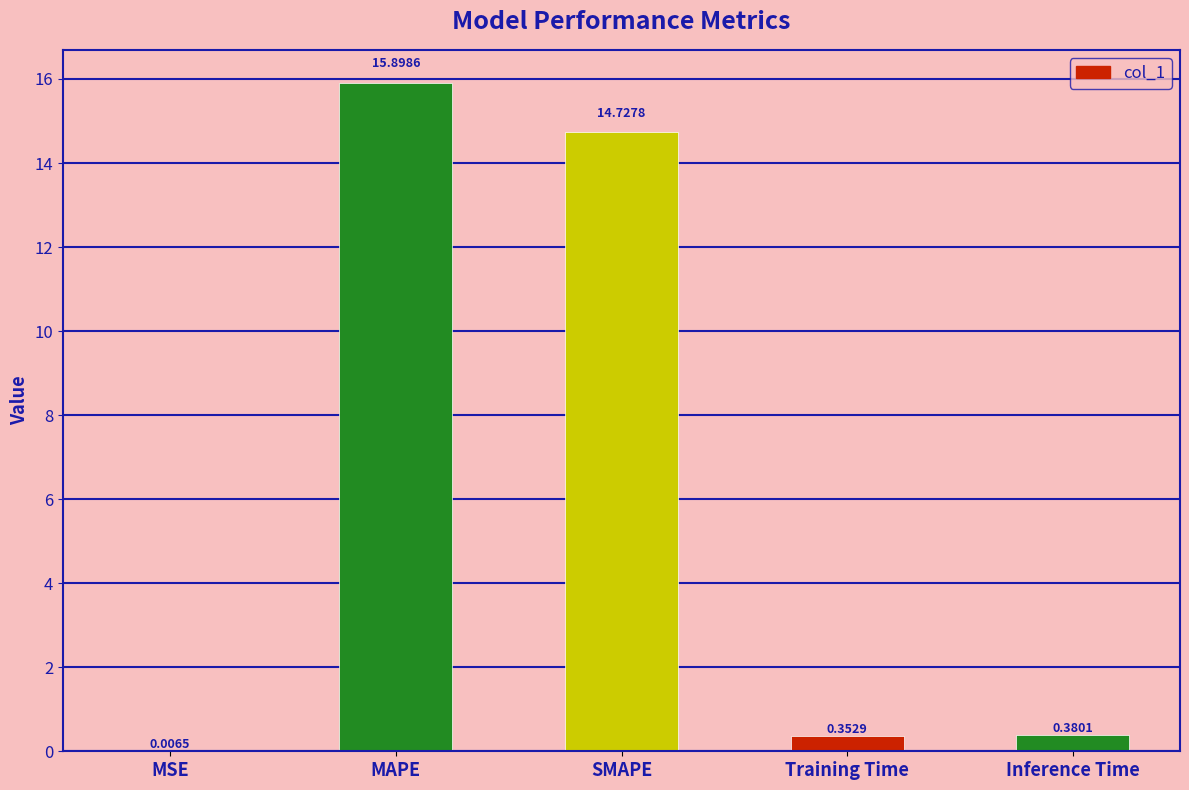

Which has a higher value, SMAPE or Inference Time?

SMAPE